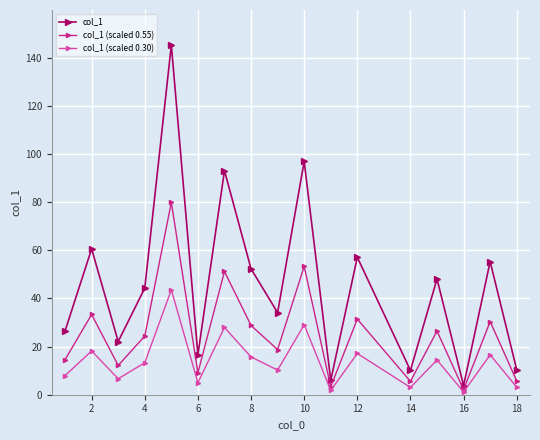

True or false: col_1 has more than 2 points higher than both neighbors.

True